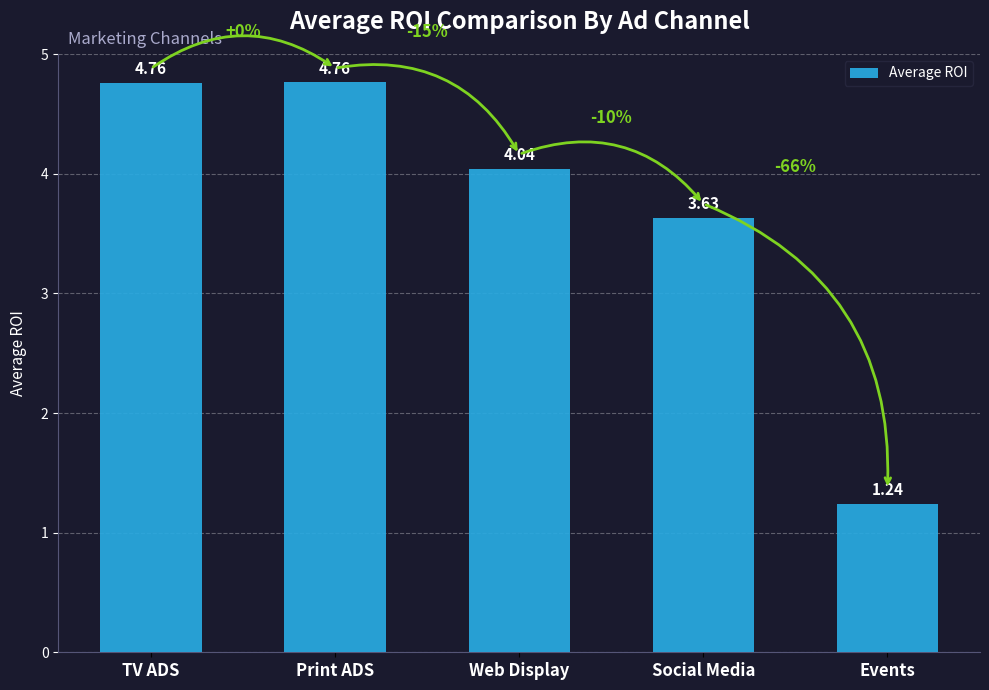

How many values exceed 4?

3